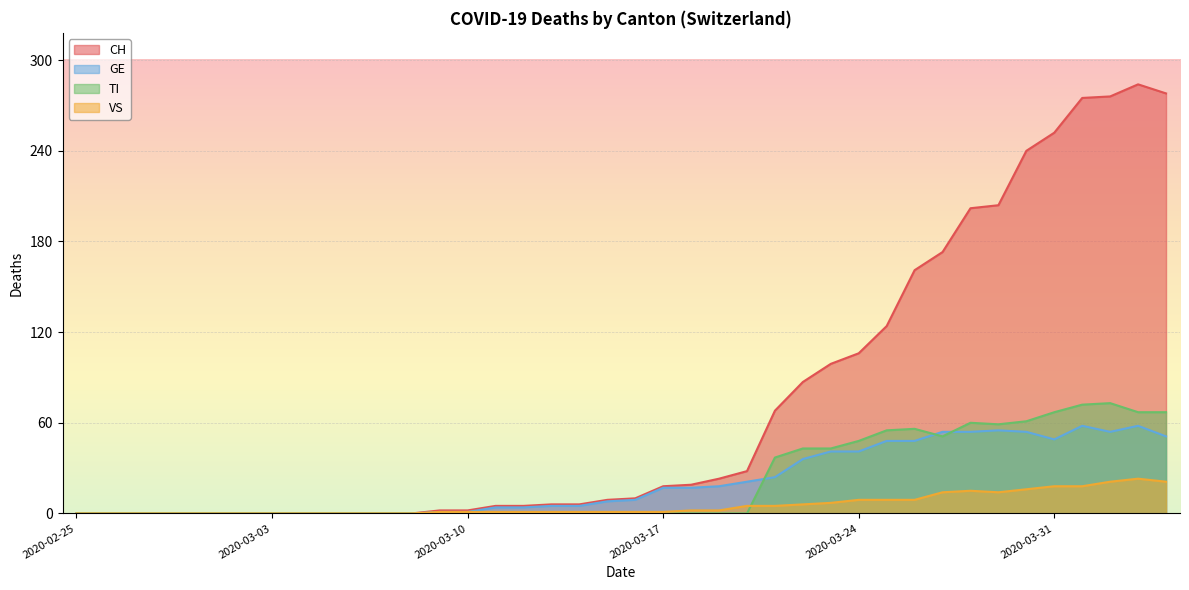

True or false: GE has a value of -31 at 2020-03-07.

False